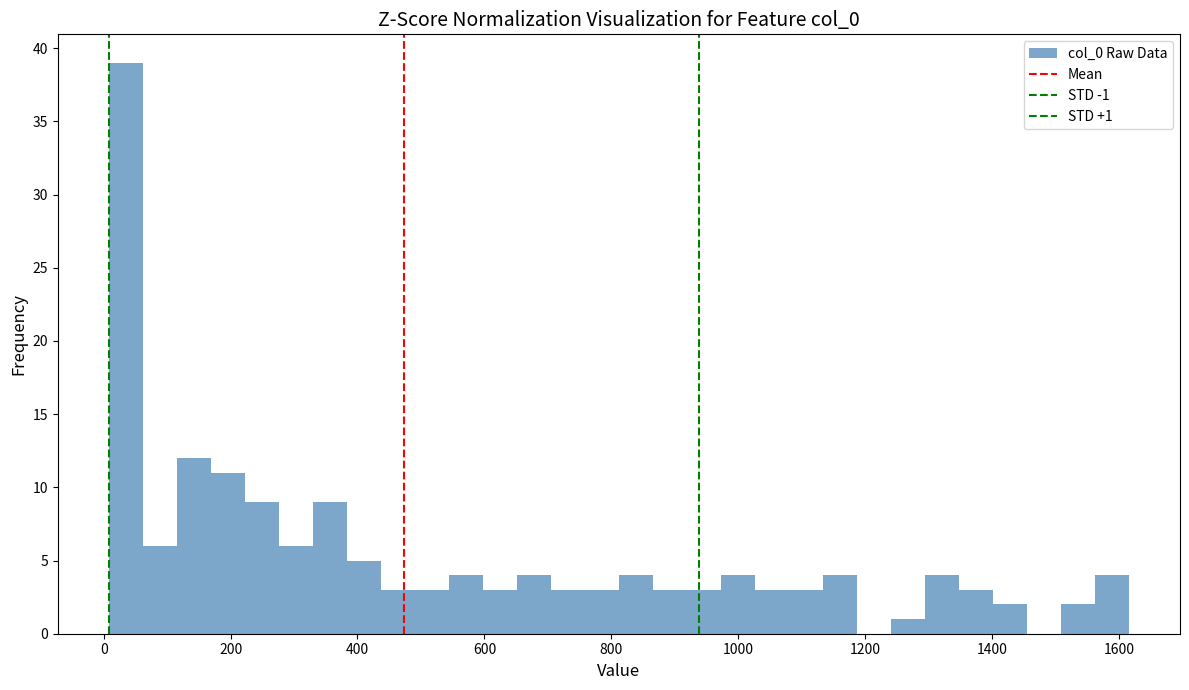

Around what value on the x-axis is the tallest bar? Give the approximate position of its centre, as read against the axis.

40